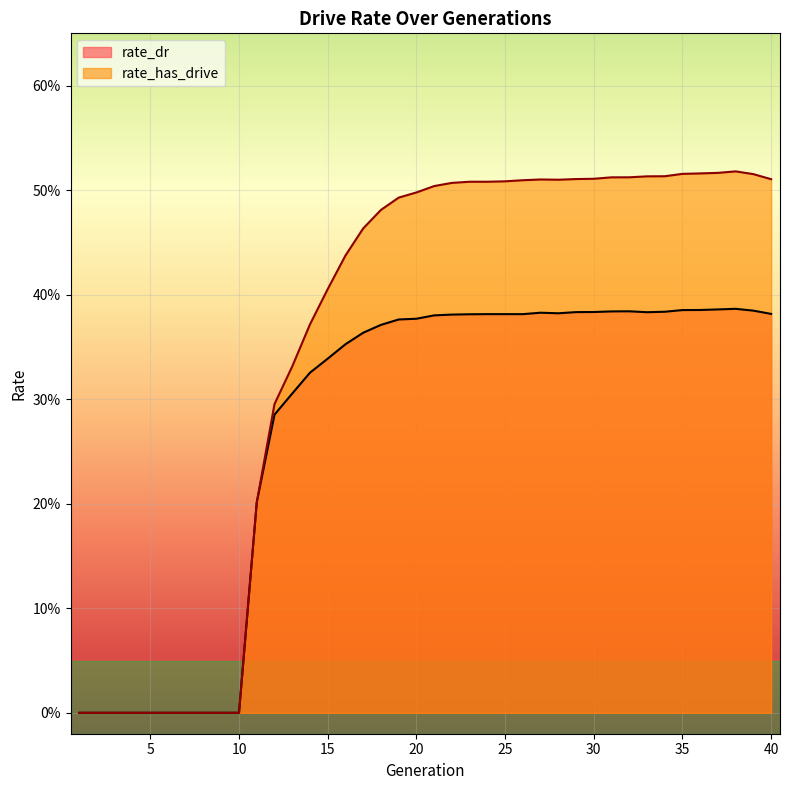

List the series in order of their overall mean, highest first.

rate_has_drive, rate_dr